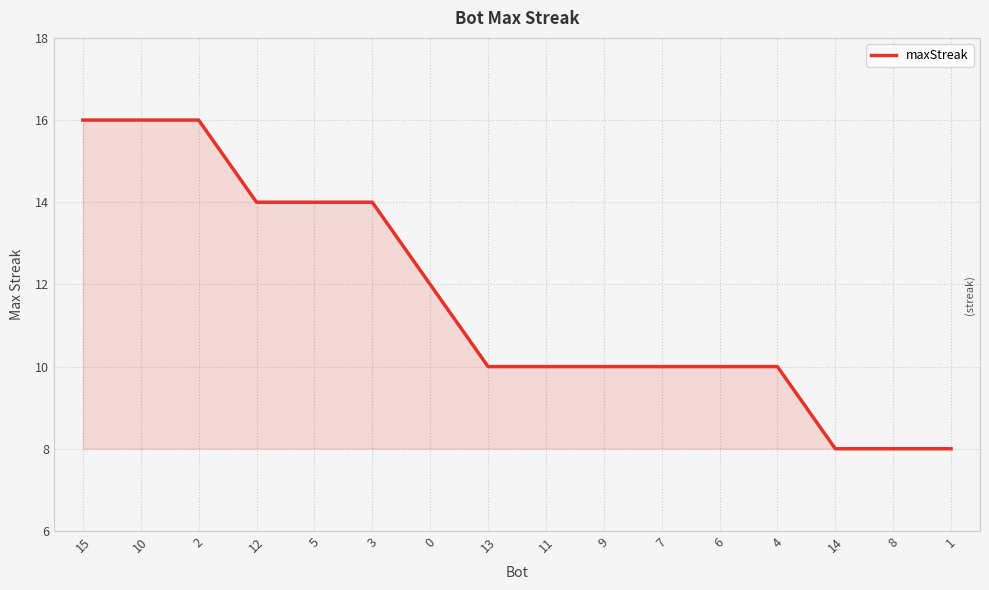

Does the chart have visible grid lines?

Yes